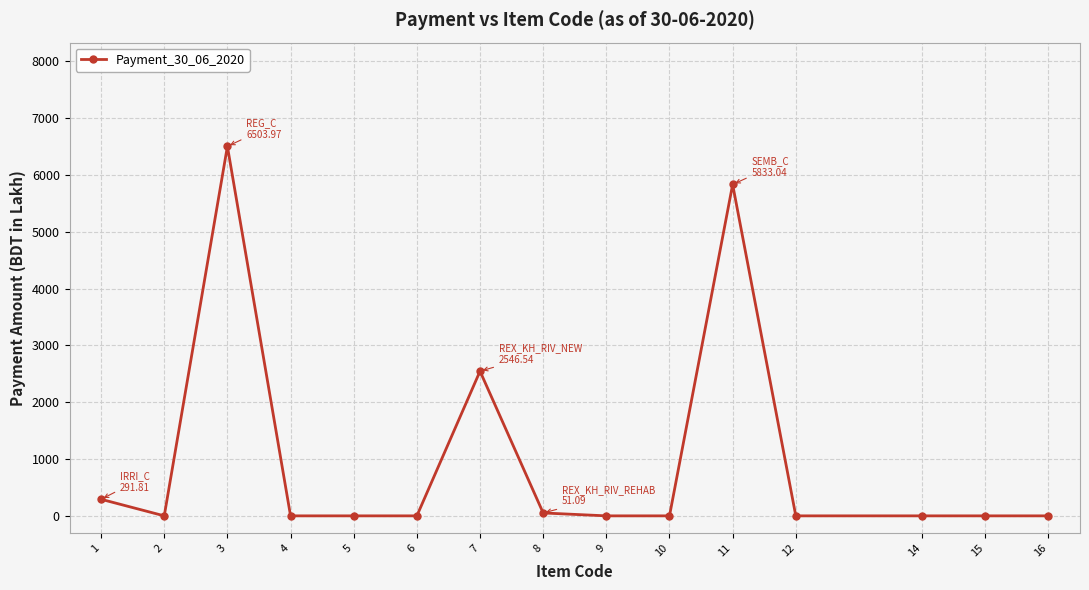

Where is the first local maximum?

3